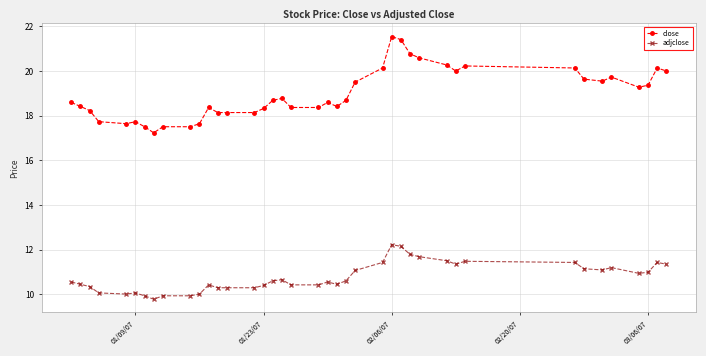

True or false: close and adjclose cross at least once.

False